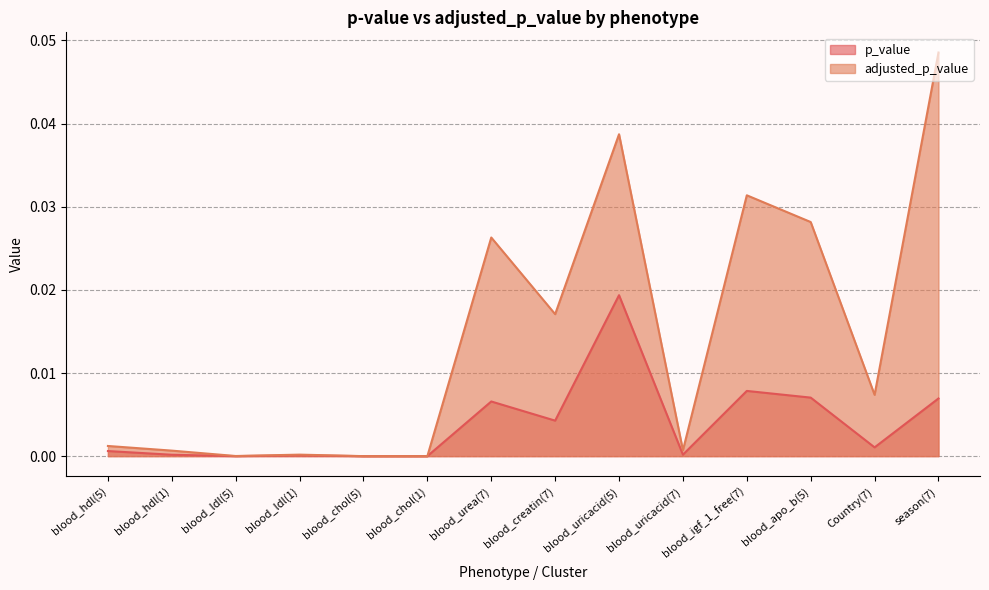

Does the chart have visible grid lines?

Yes